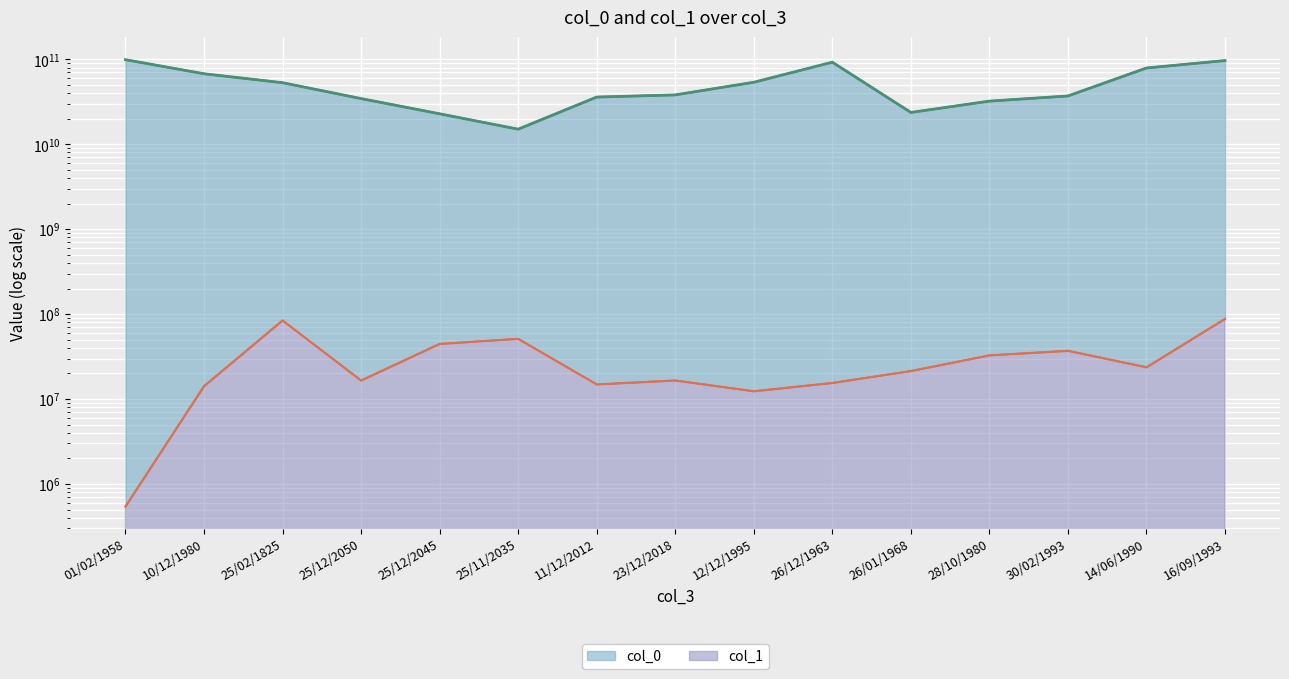

At which category does col_0 reach its first local peak?

26/12/1963